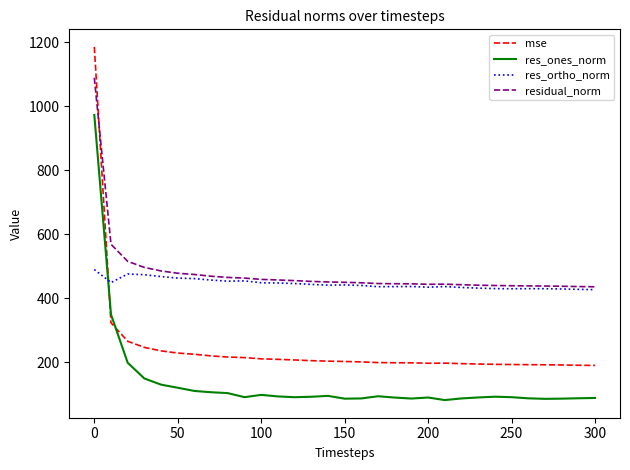

List the series in order of their peak value, lowest first.

res_ortho_norm, res_ones_norm, residual_norm, mse